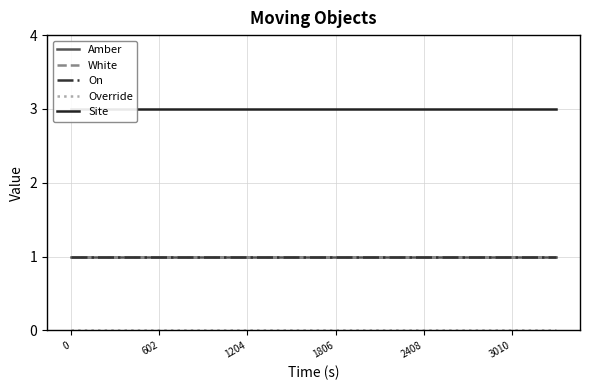

At how many categories does at least one series exceed 0?

12